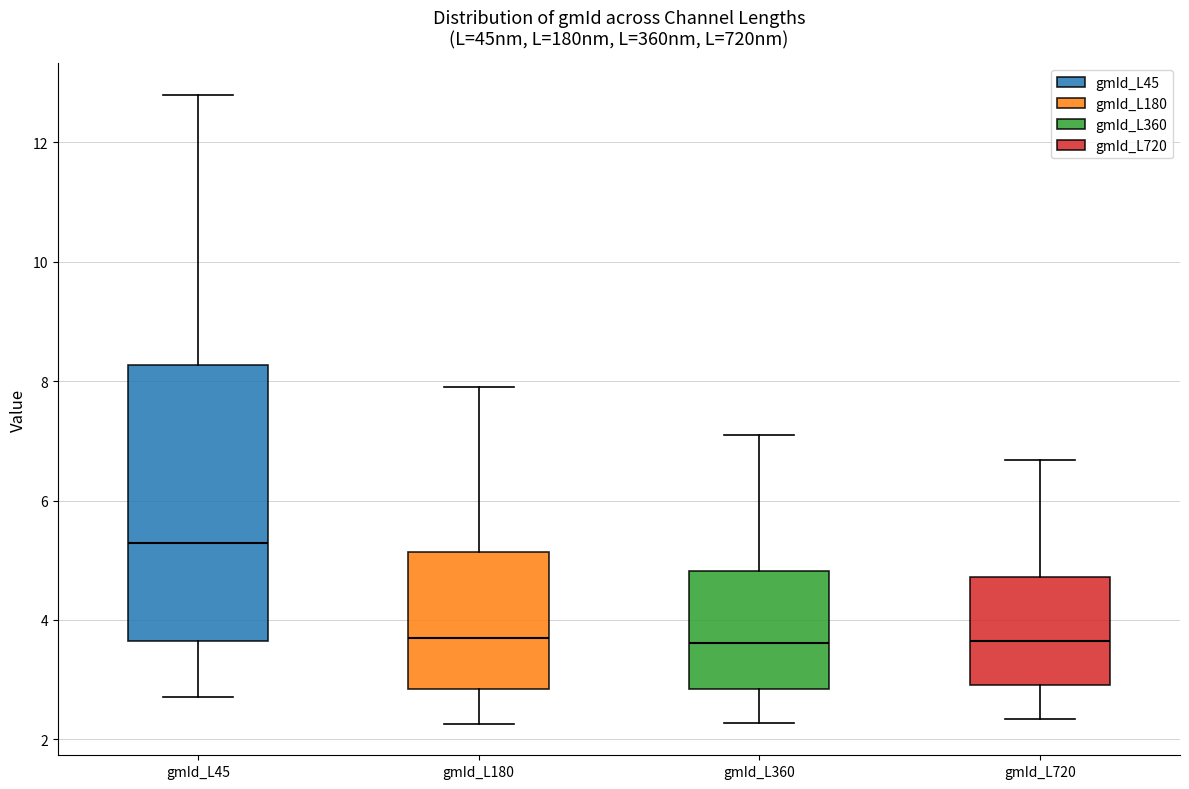

Reading left to right, read every box against the y-axis: the position of its median line, the range the box covers, and the ends of its whiskers. The values are not printed on the chart, so give them approximately, as read against the axis.

gmId_L45: median 5.2, box 3.6 to 8.2, whiskers 2.8 to 12.8
gmId_L180: median 3.8, box 2.8 to 5.2, whiskers 2.2 to 7.8
gmId_L360: median 3.6, box 2.8 to 4.8, whiskers 2.2 to 7.0
gmId_L720: median 3.6, box 3.0 to 4.8, whiskers 2.4 to 6.6